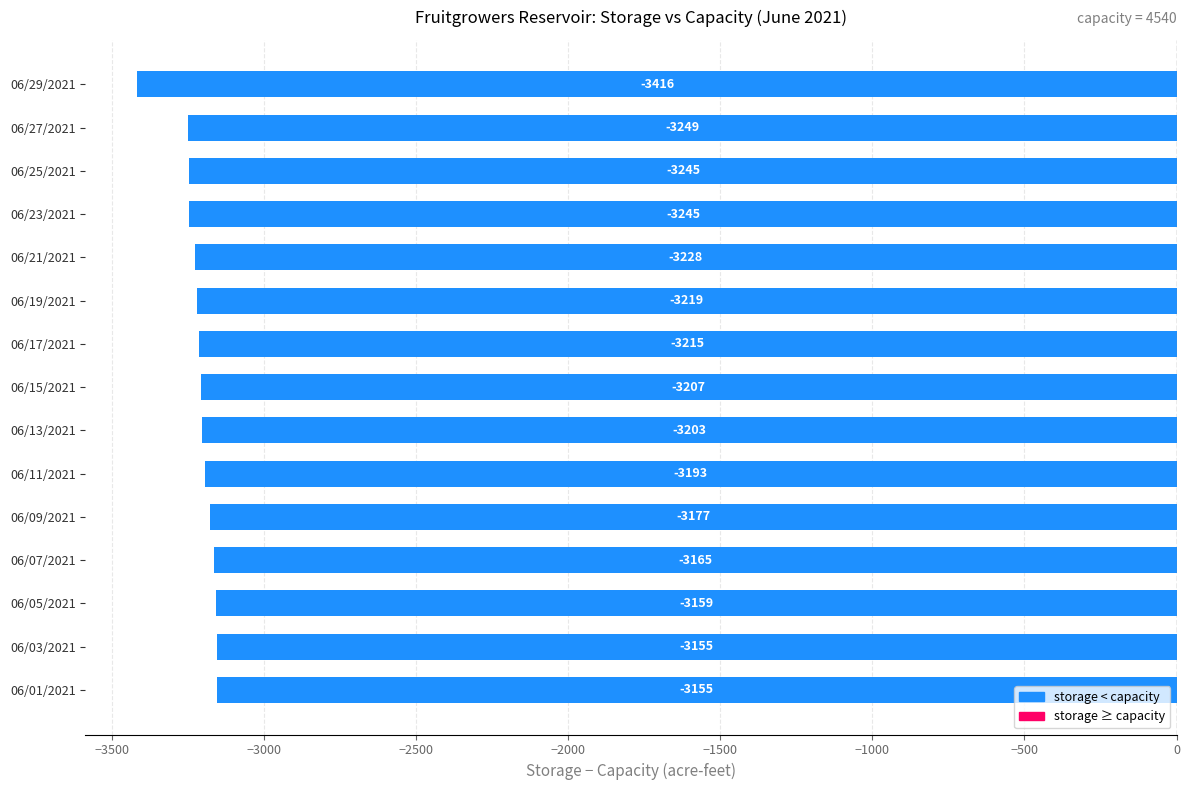

The value at 06/25/2021 is -4803. True or false?

False